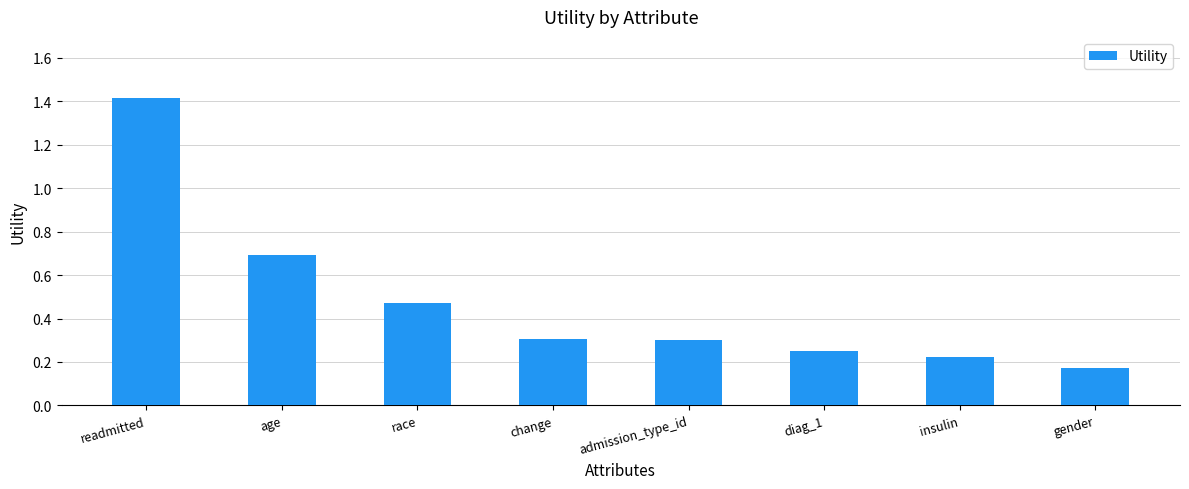

What is the maximum value shown in the chart?

1.4